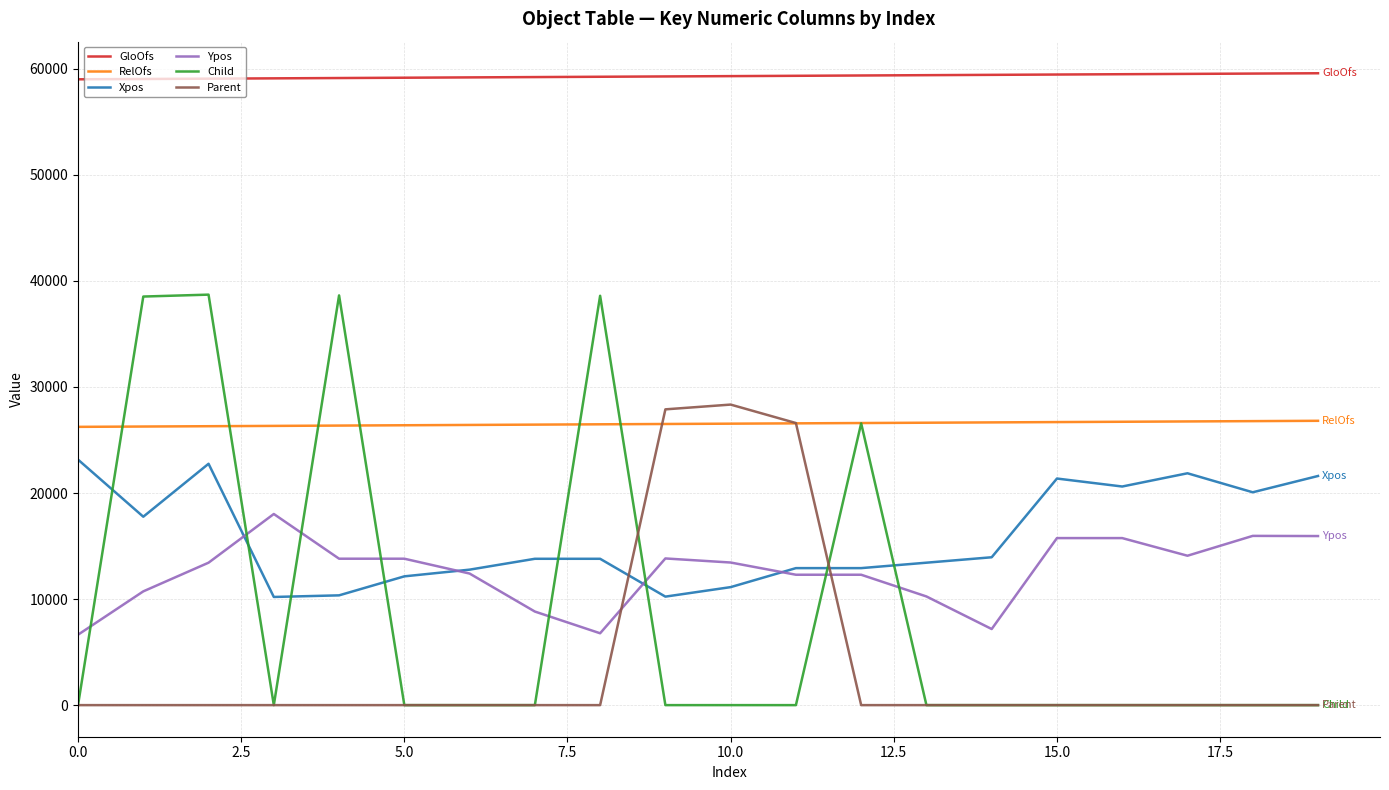

True or false: Xpos and Child intersect in this chart.

True